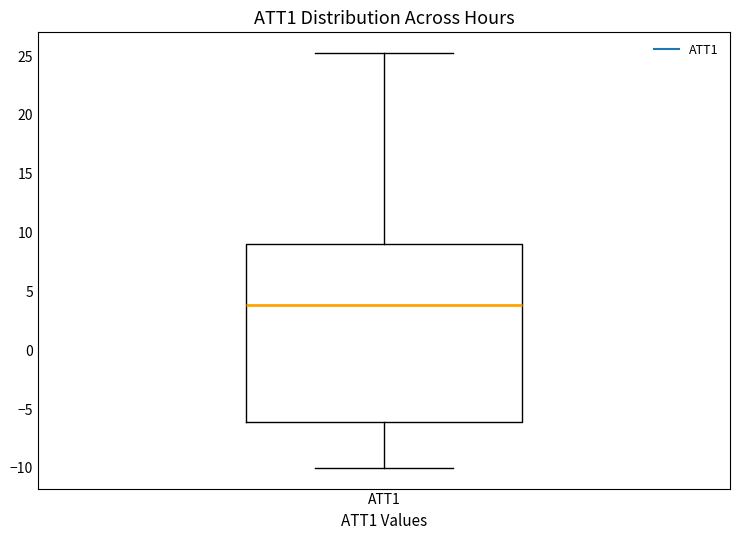

Read this box plot against the y-axis: the position of the median line, the range covered by the box, and the ends of both whiskers. The values are not printed on the chart, so give them approximately, as read against the axis.

median 4.0, box -6.0 to 9.0, whiskers -10.0 to 25.5